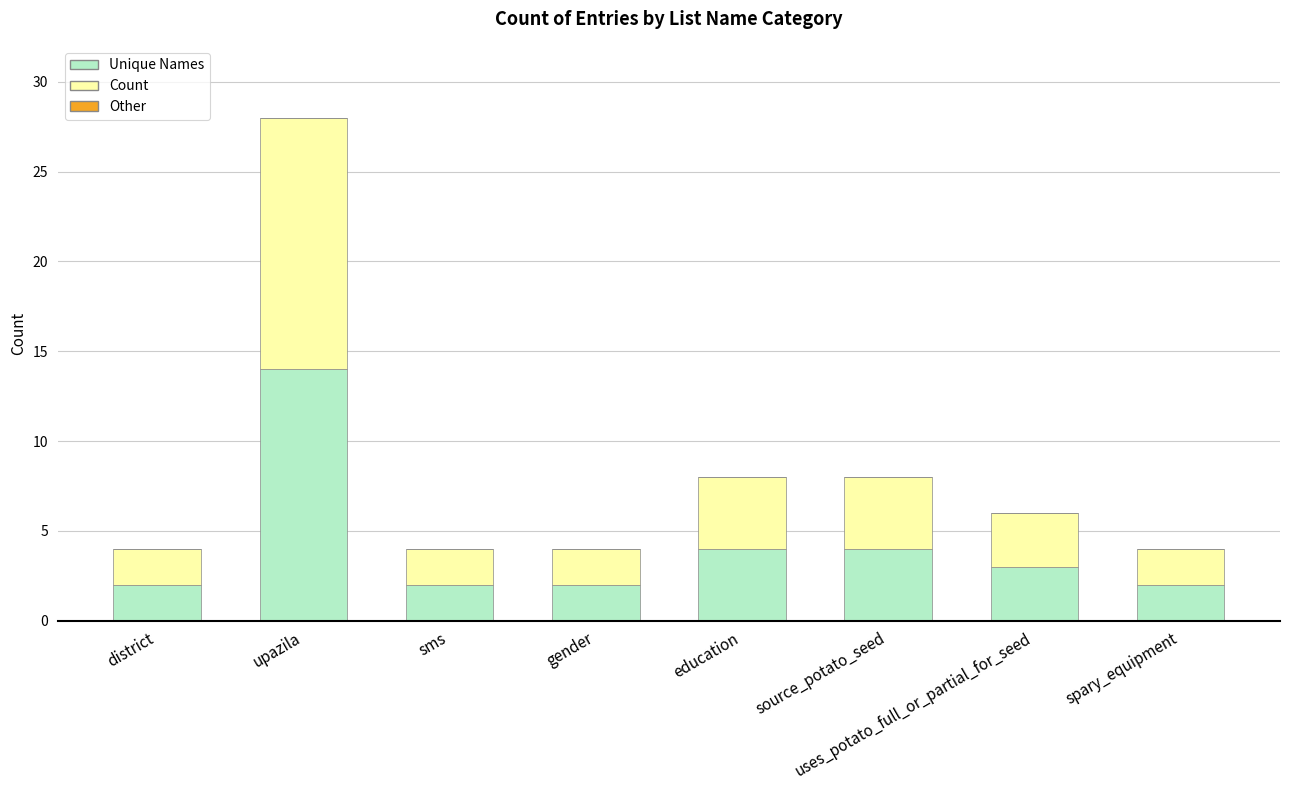

Is it true that Unique Names equals 24 at upazila?

False